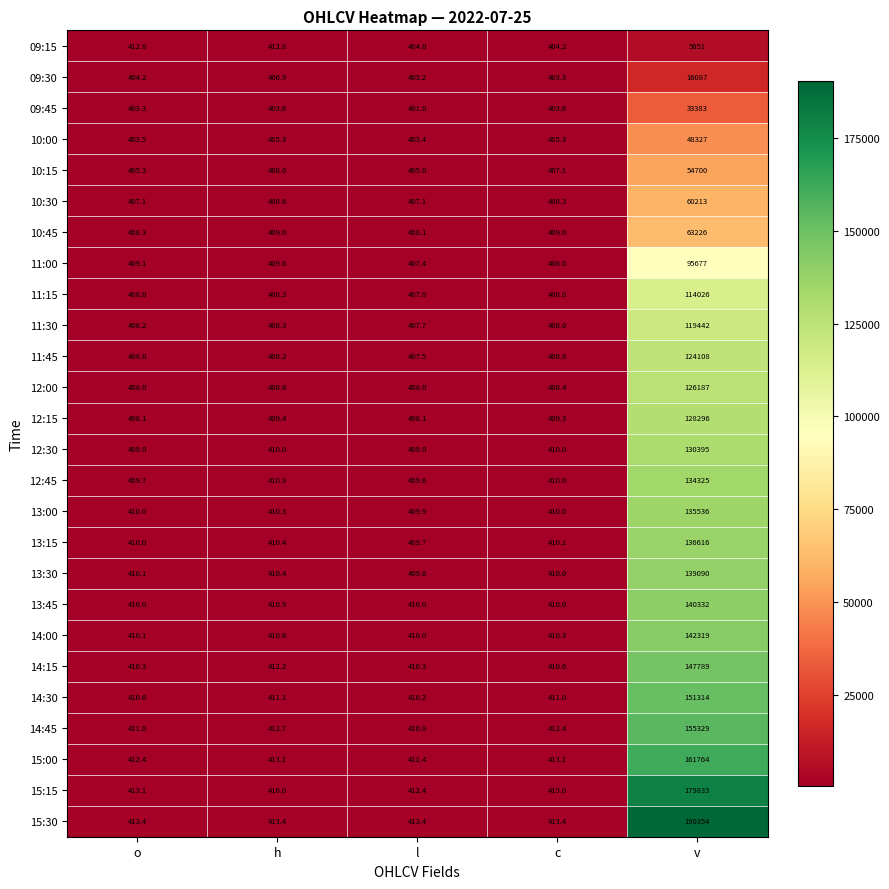

How many series are shown in this chart?

26